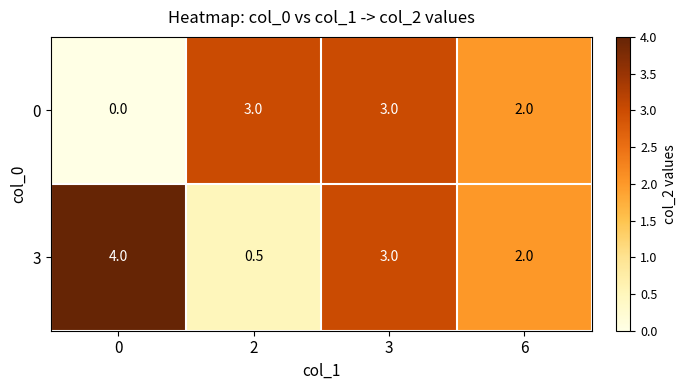

Is the value of 0 at 0 greater than the value of 3 at 0?

No